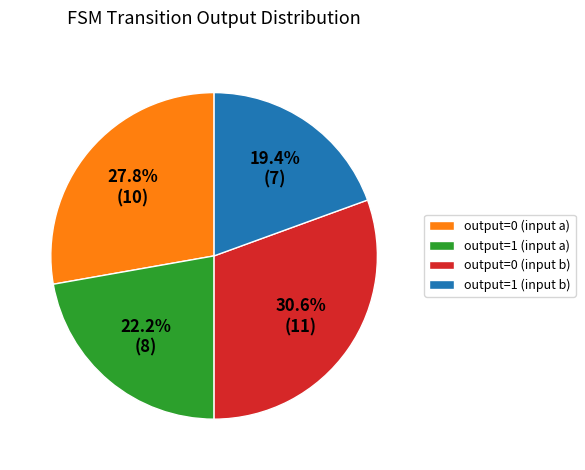

To the nearest percent, what is the difference between the output=1 (input b) and output=1 (input a) slice percentages?

3%